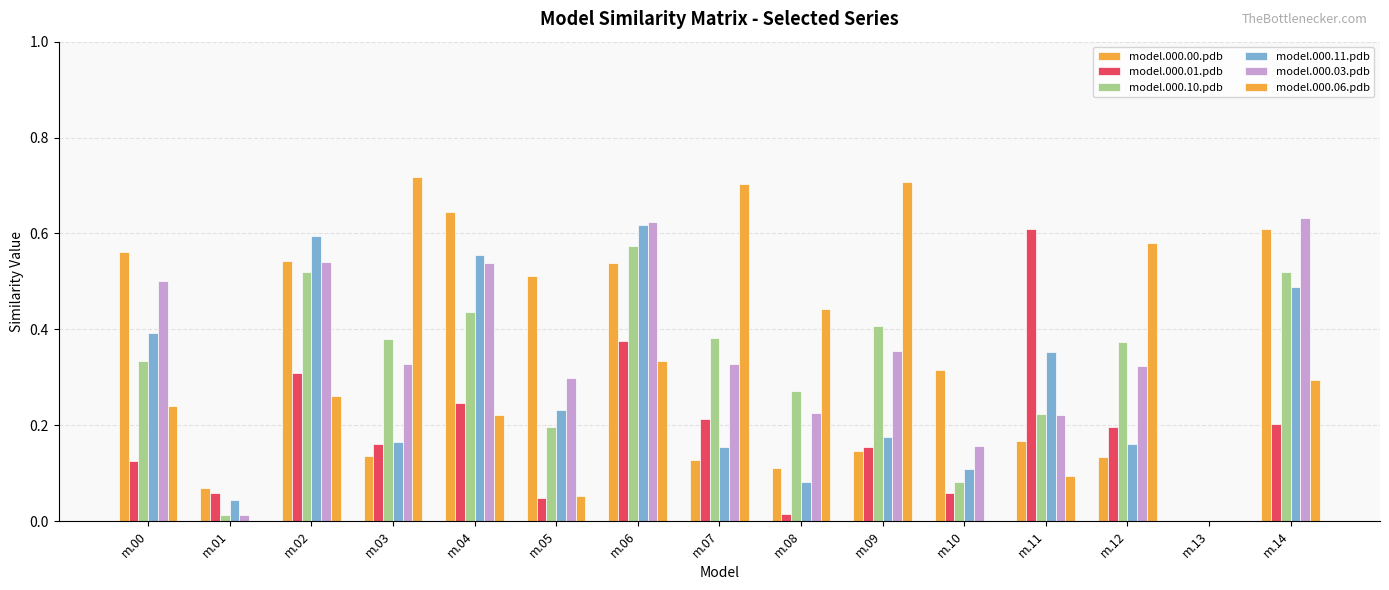

What is the difference between the second highest and second lowest values in the model.000.11.pdb series?

0.6